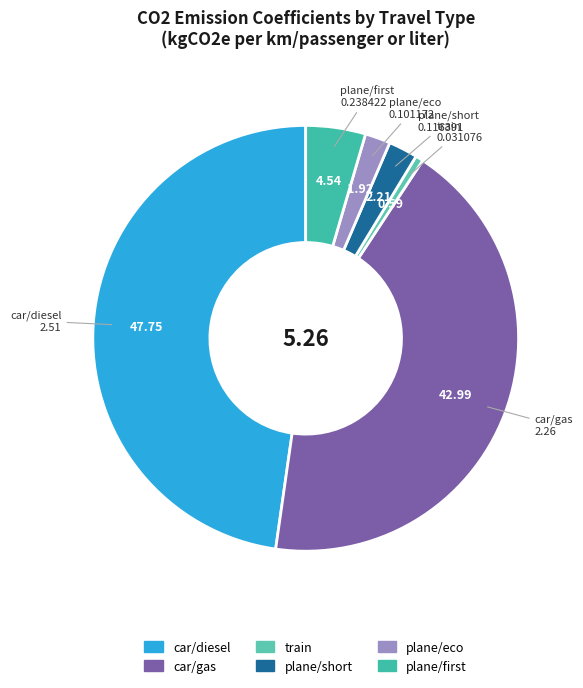

Which has a higher value, plane/eco or car/diesel?

car/diesel